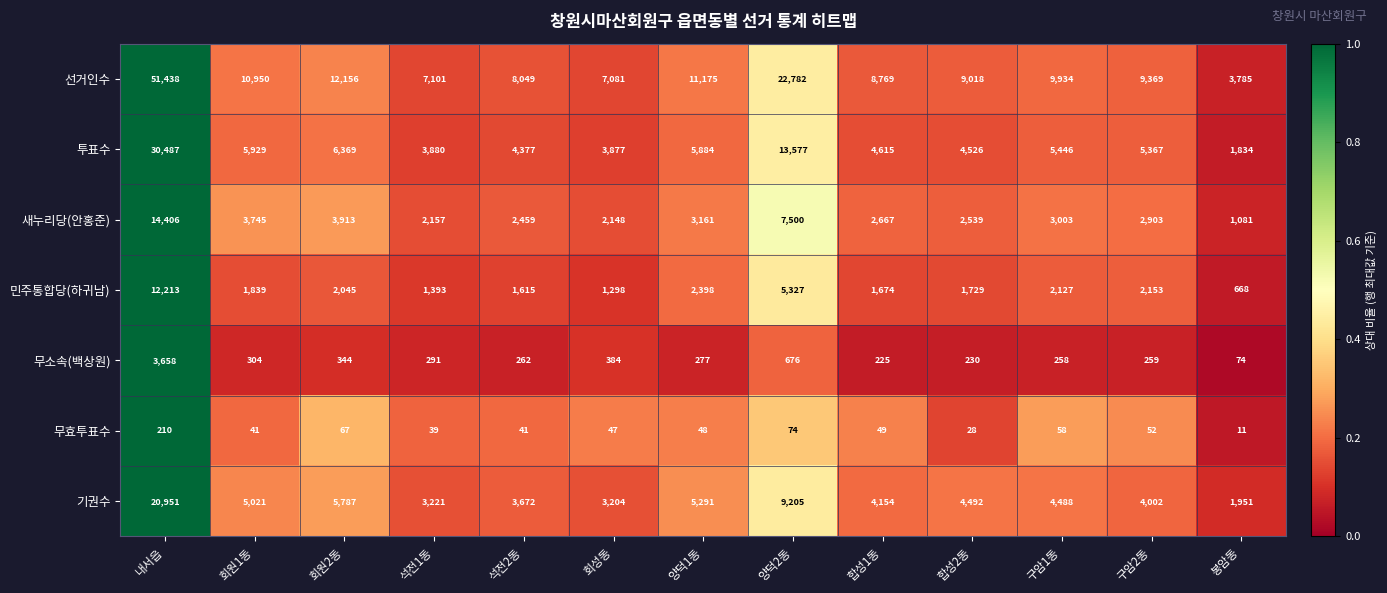

At which label is 무소속(백상원) closest to 1866?

양덕2동